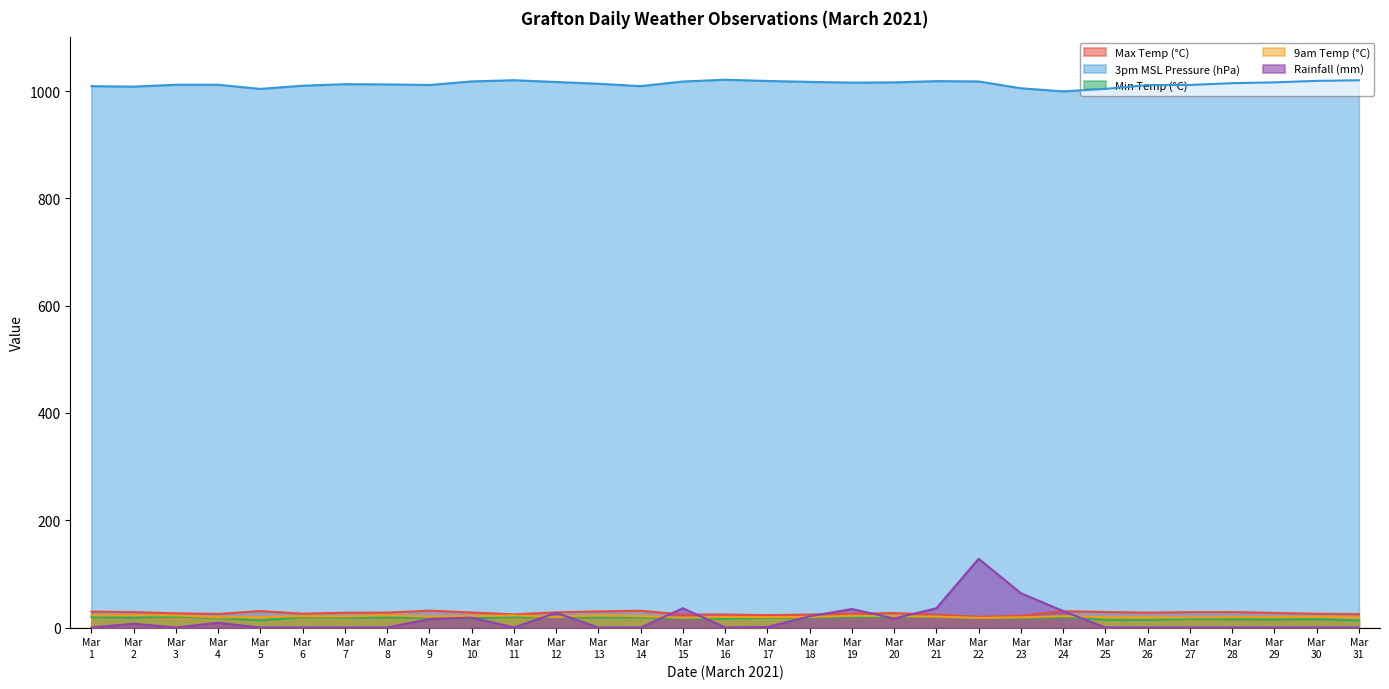

Which series has the largest total across all categories?

3pm MSL Pressure (hPa)